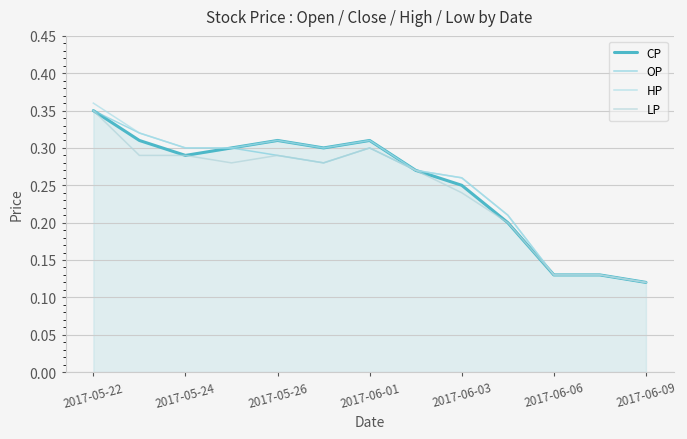

True or false: CP and LP cross at least once.

False